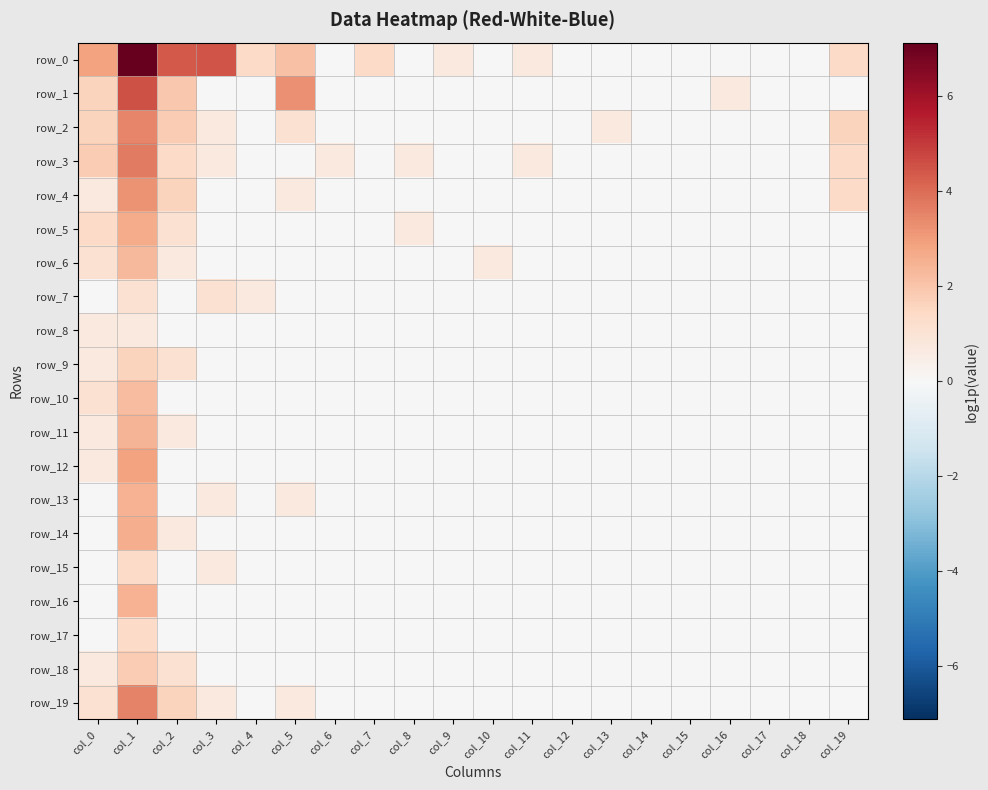

How many row_15 values are between 0 and 1?

19